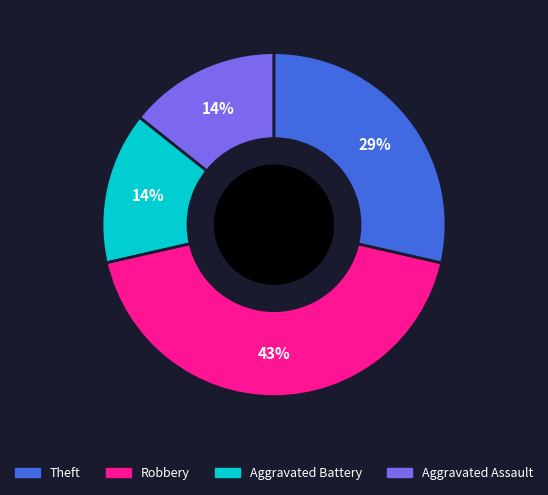

To the nearest percent, what is the difference between the largest and smallest slice percentages?

29%